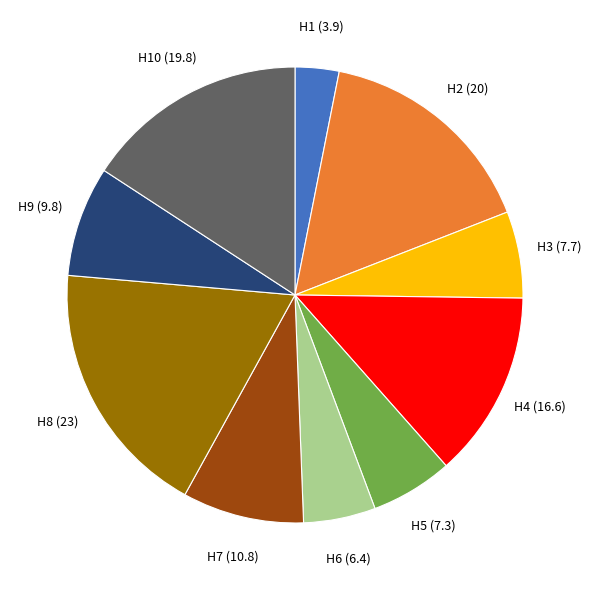

Is there a majority slice in this chart?

No